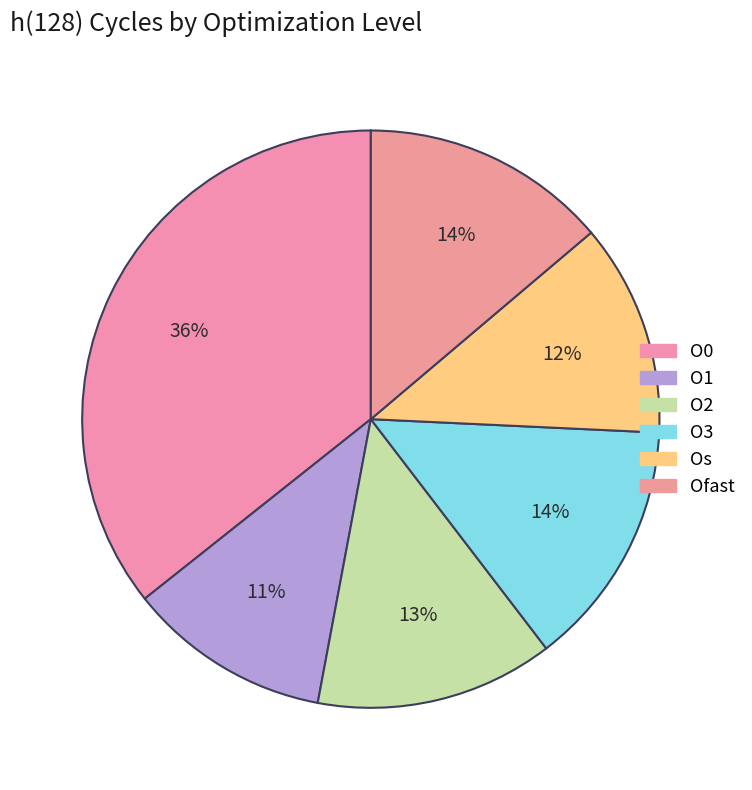

To the nearest percent, what percentage of the pie is O1?

11%